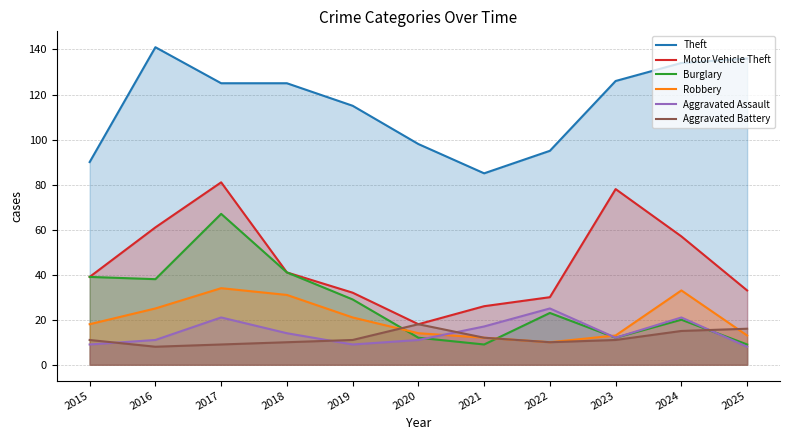

What is the maximum value shown in the chart?

141